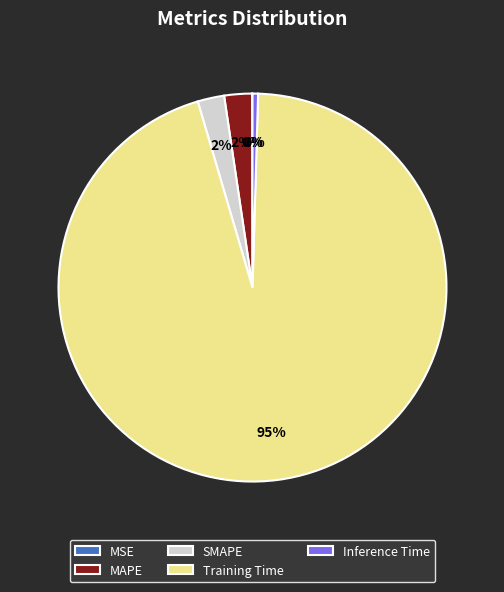

Is the sum of SMAPE and Inference Time greater than half?

No